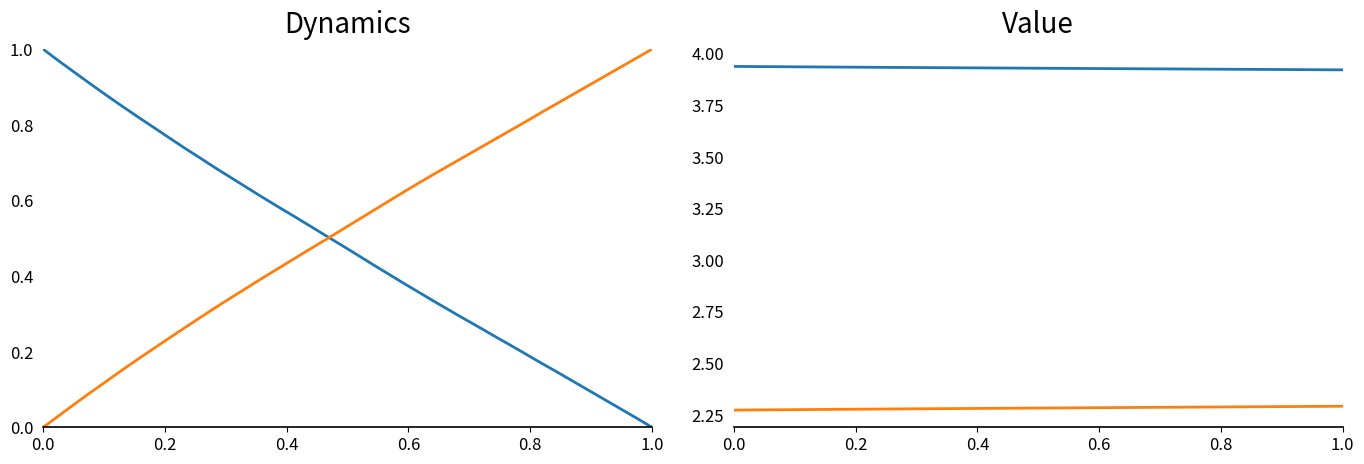

Where is X nearest to the value 3?

1.0